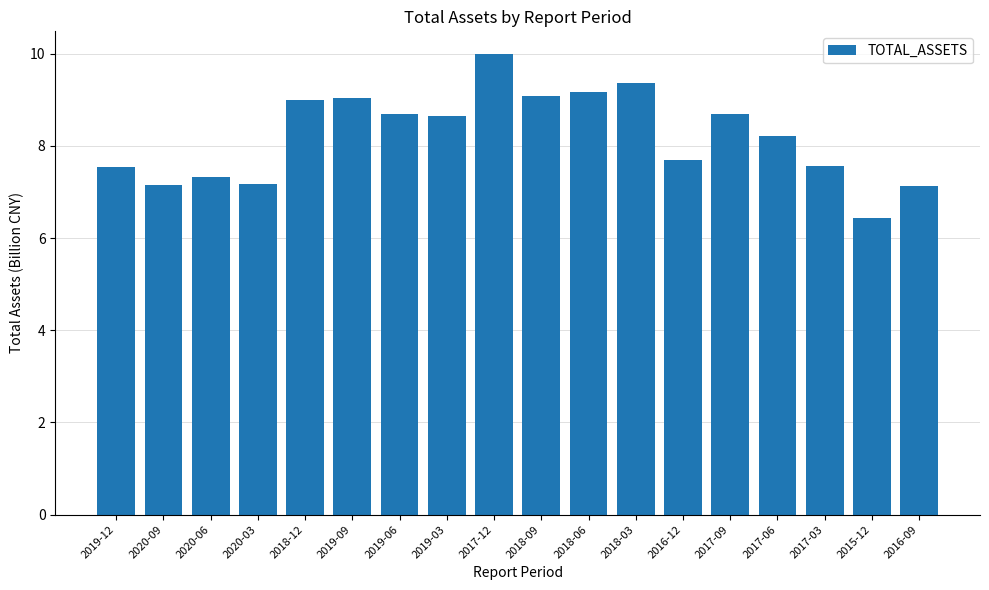

The chart shows a value of 7.2 at 2020-09. True or false?

True